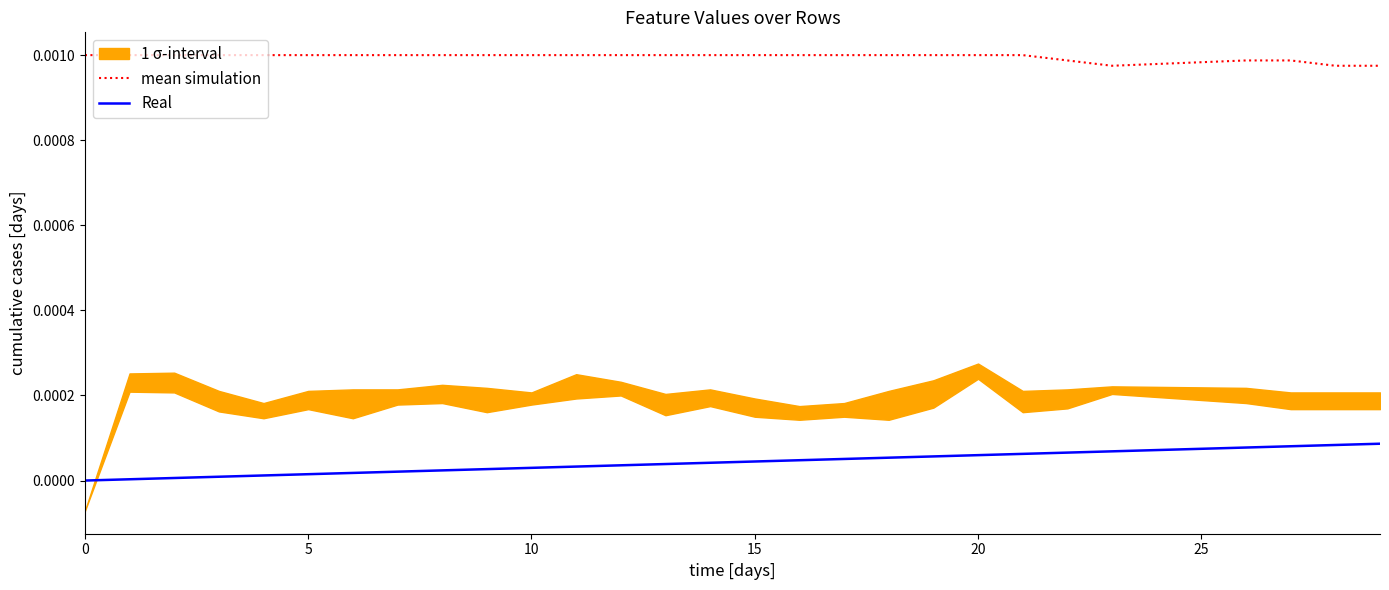

True or false: Real and mean simulation intersect in this chart.

False